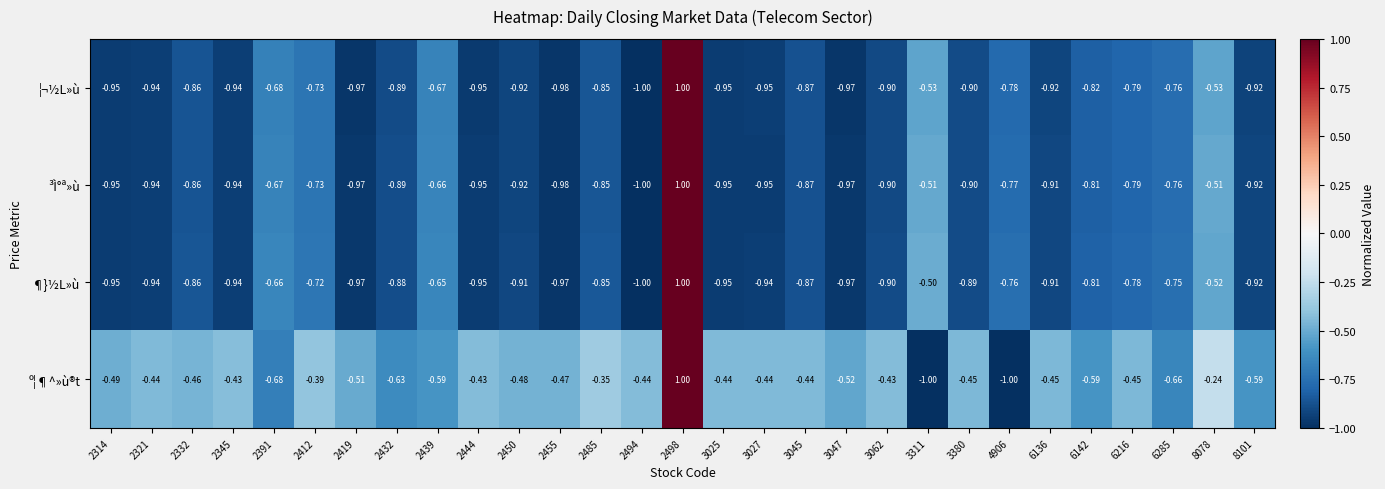

Which series has the largest total across all categories?

º¦¶^»ù®t